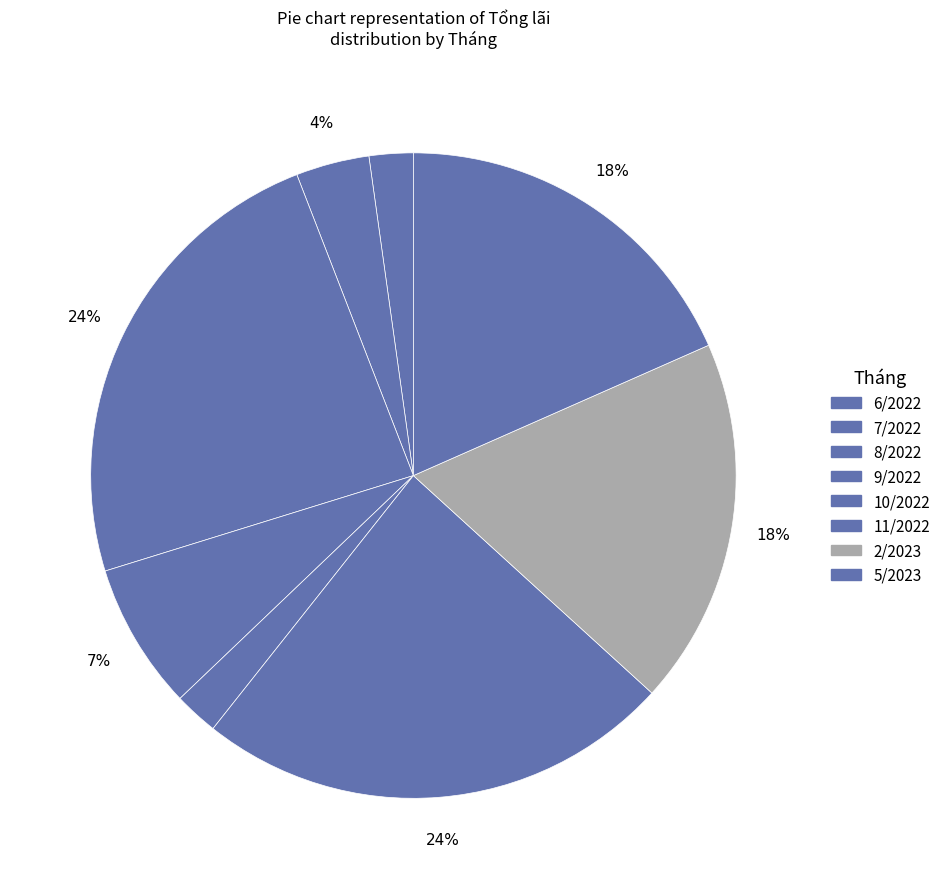

How many segments does this pie chart have?

8